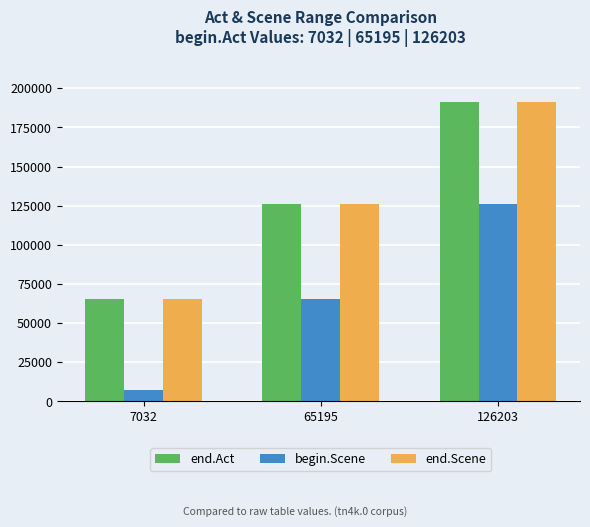

At which category is the sum across all series the highest?

126203